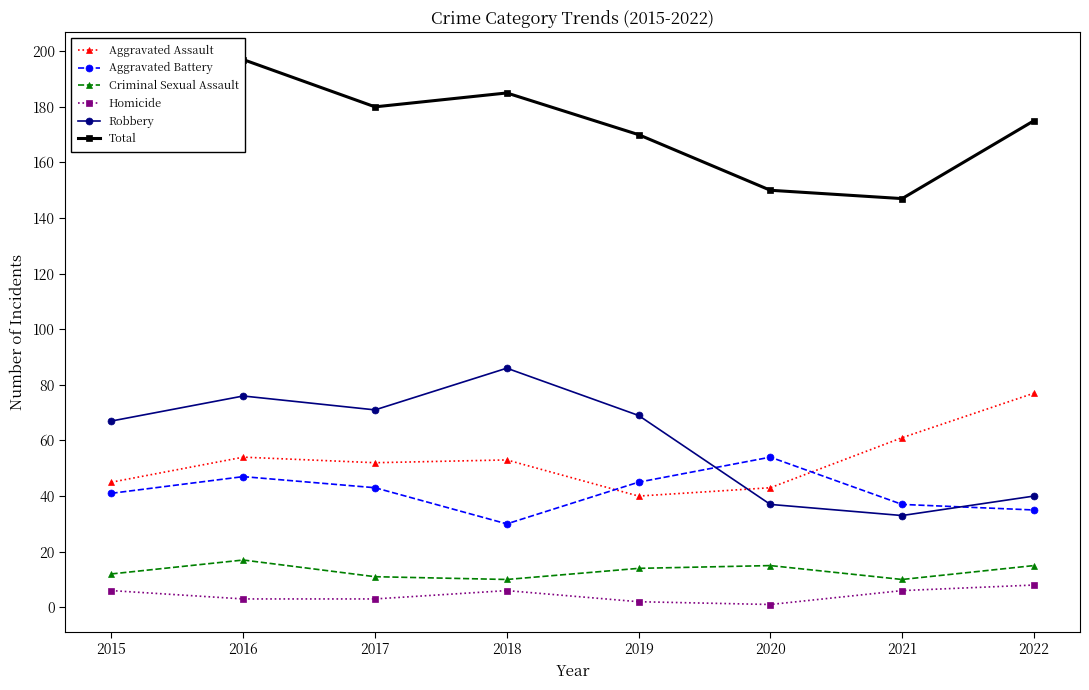

At which label does Aggravated Battery first exceed 43?

2016